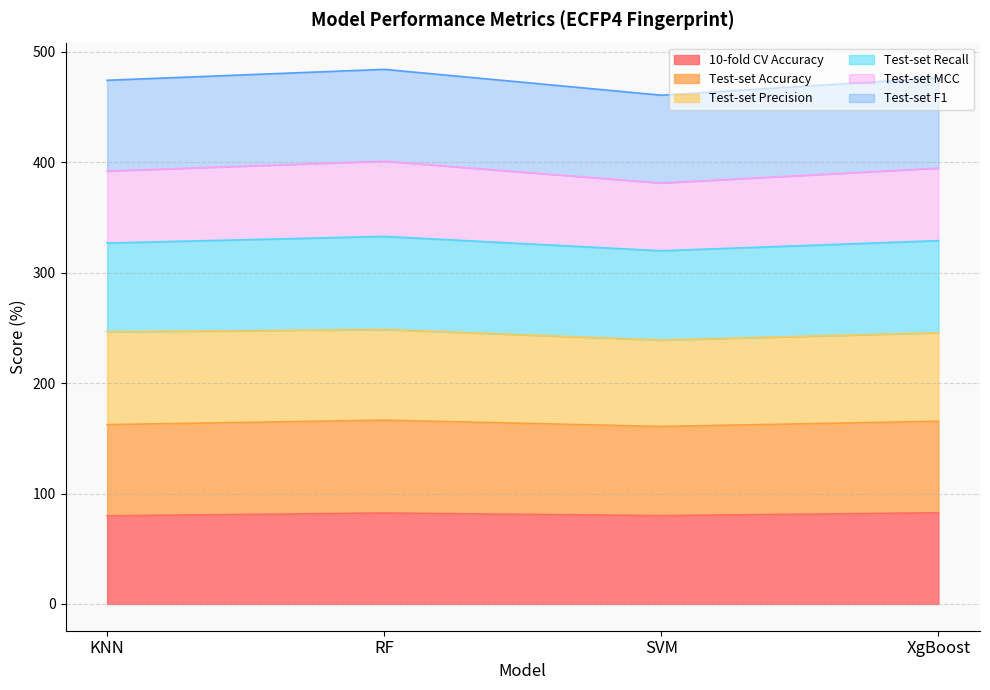

True or false: Test-set Accuracy has more than 1 interior local peaks.

False